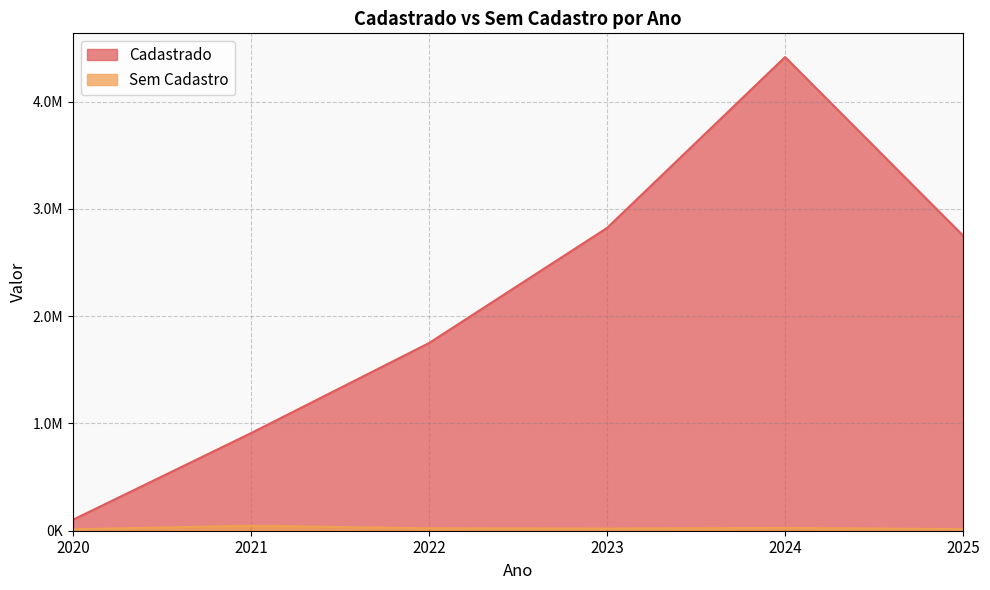

True or false: Cadastrado and Sem Cadastro intersect in this chart.

False